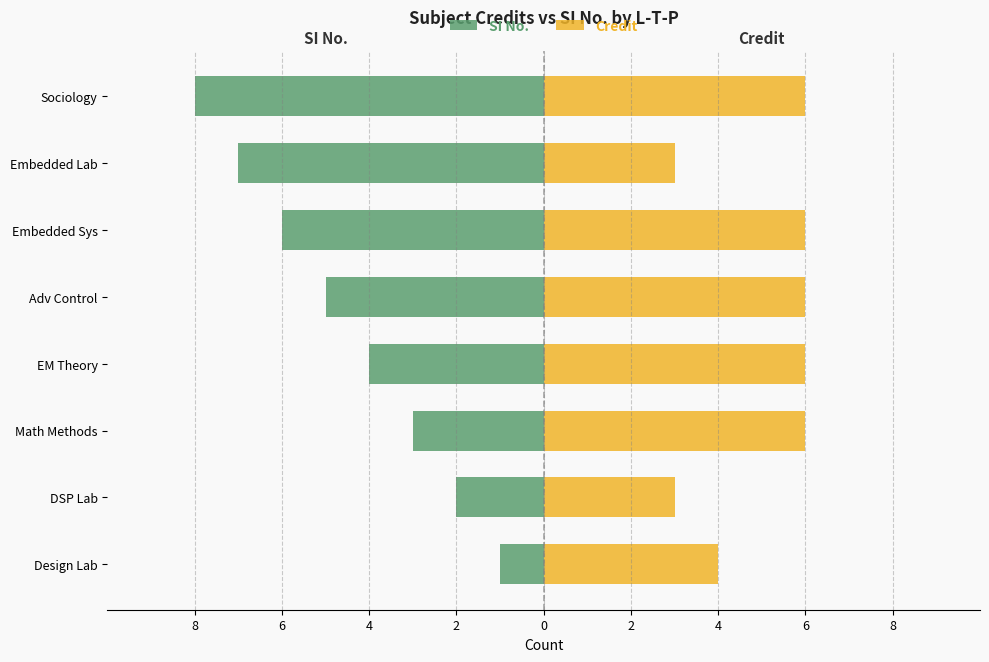

List the series in order of their overall mean, highest first.

Credit, SI No.